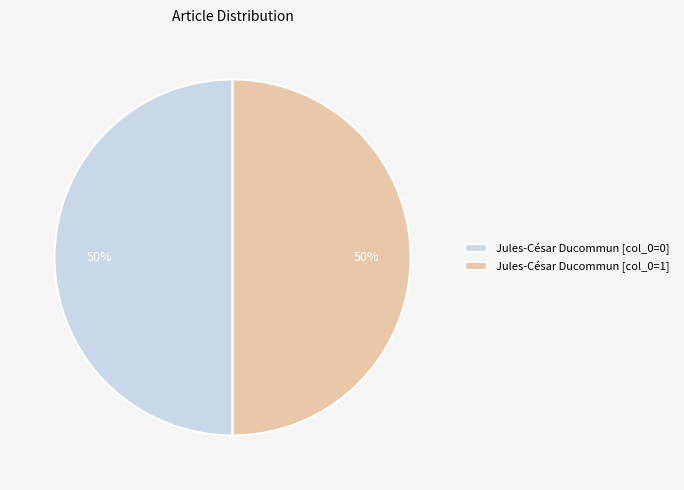

To the nearest percent, what percentage of the pie is Jules-César Ducommun [col_0=0]?

50%